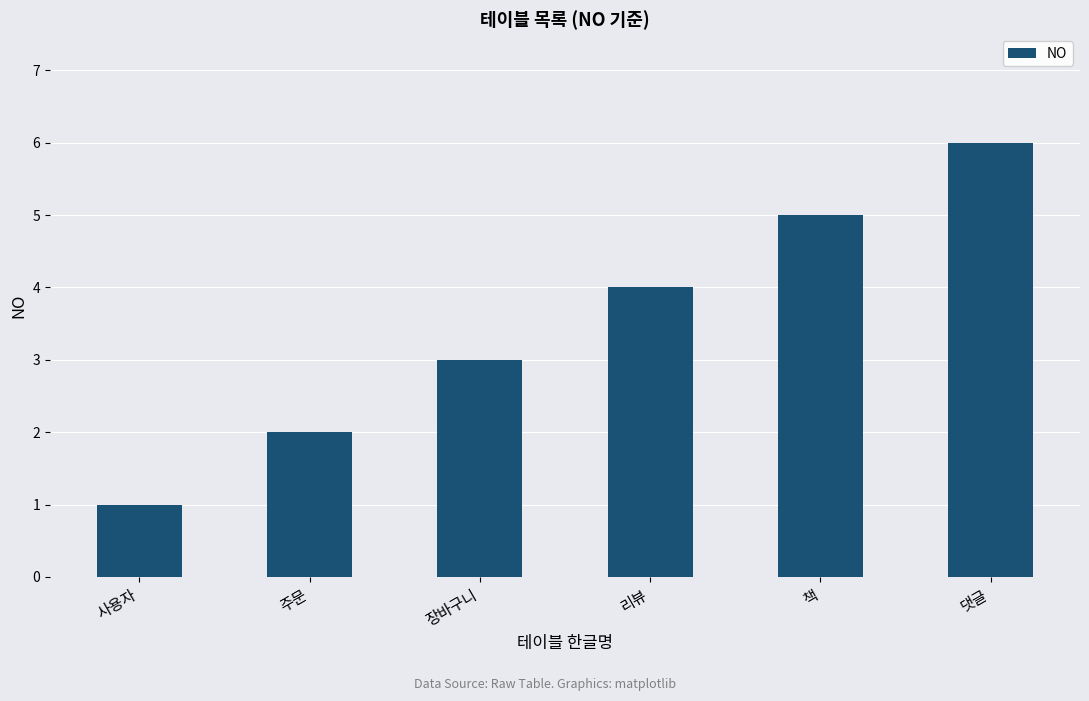

What is the value of the 4th bar from the left?

4